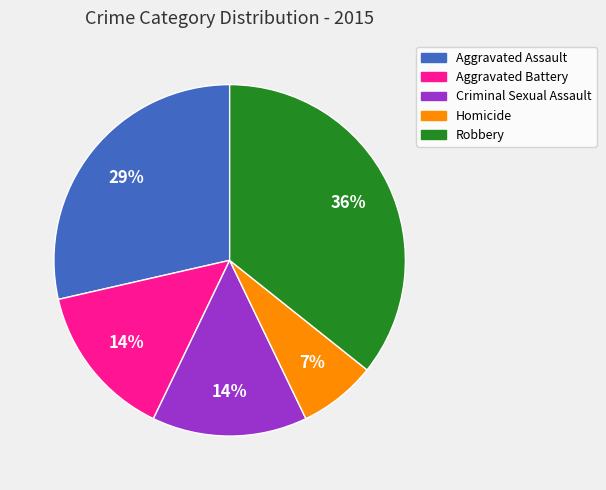

The Criminal Sexual Assault slice represents 14% of the pie. True or false?

True